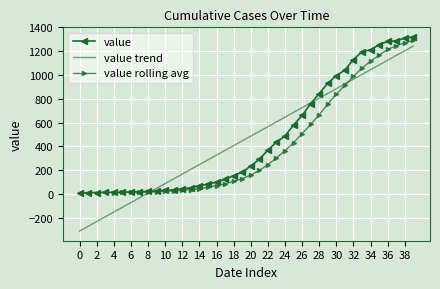

What is the difference between the maximum and minimum values?

1308